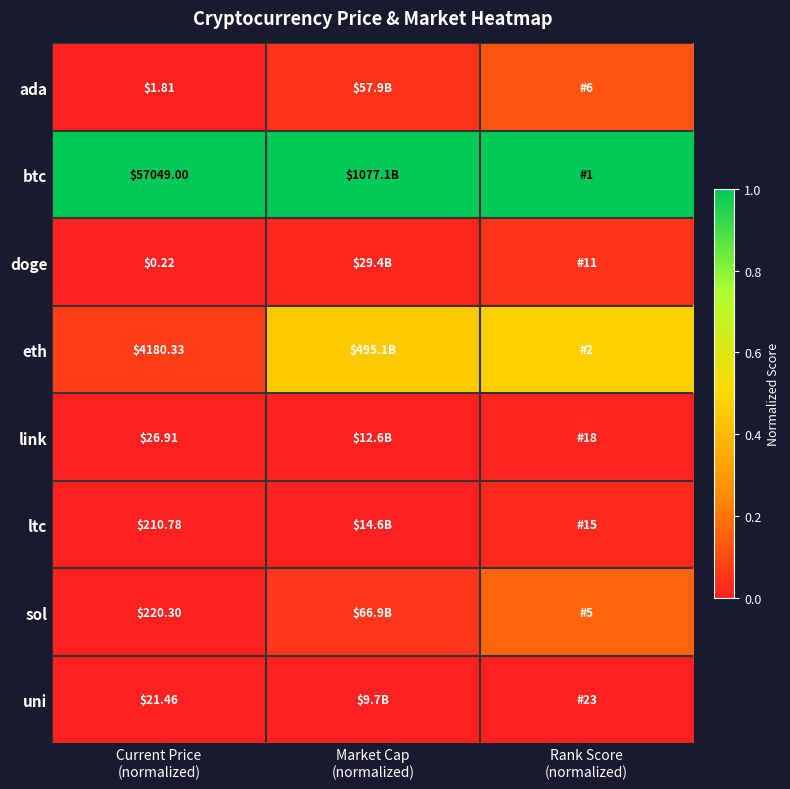

True or false: eth has a value of 0.5 at Market Cap (normalized).

True